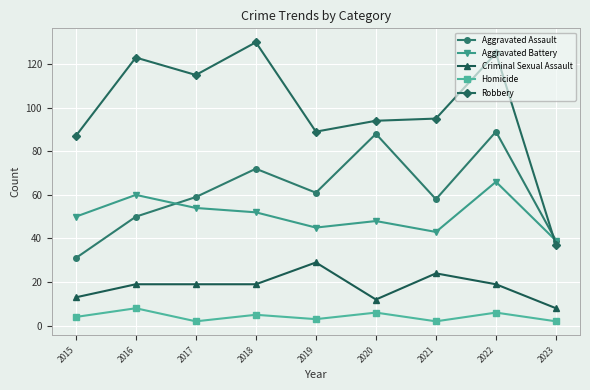

At which category is the sum across all series the highest?

2022